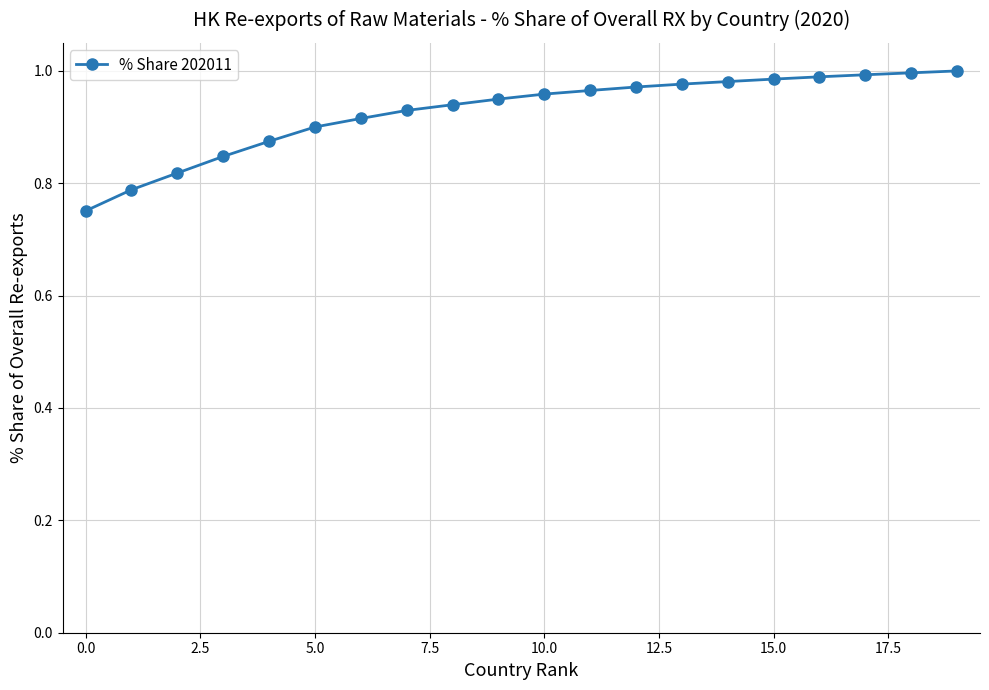

What is the sum of all values?

18.5